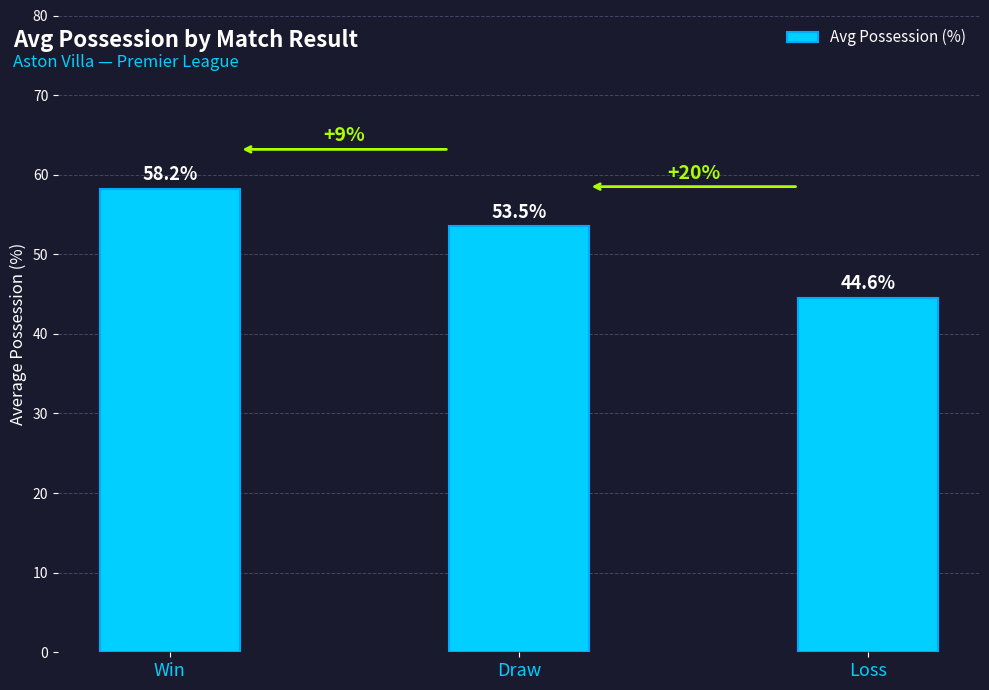

What is the label of the 2nd bar from the left?

Draw